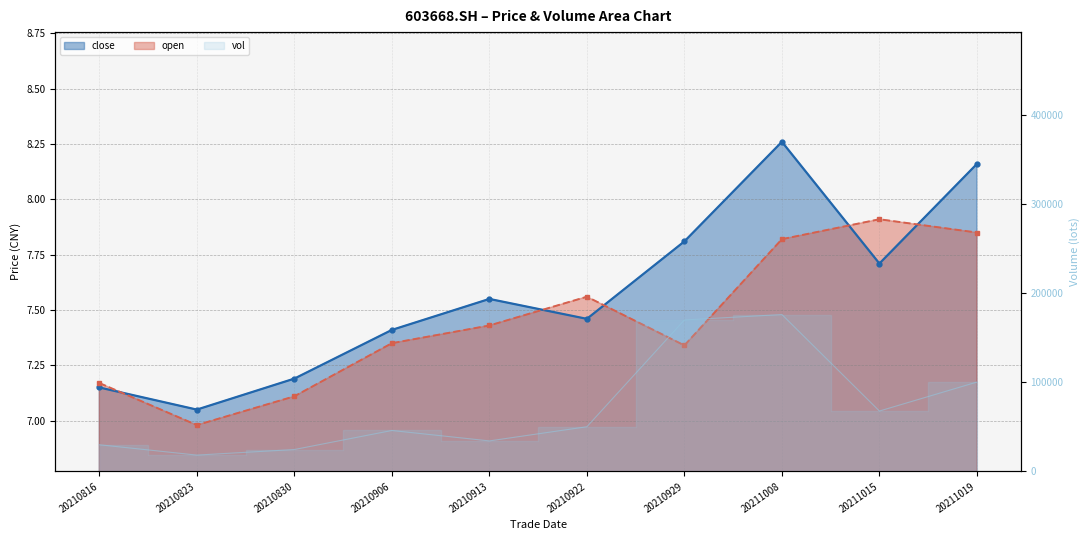

In open, how many points are higher than both neighbors (excluding endpoints)?

2